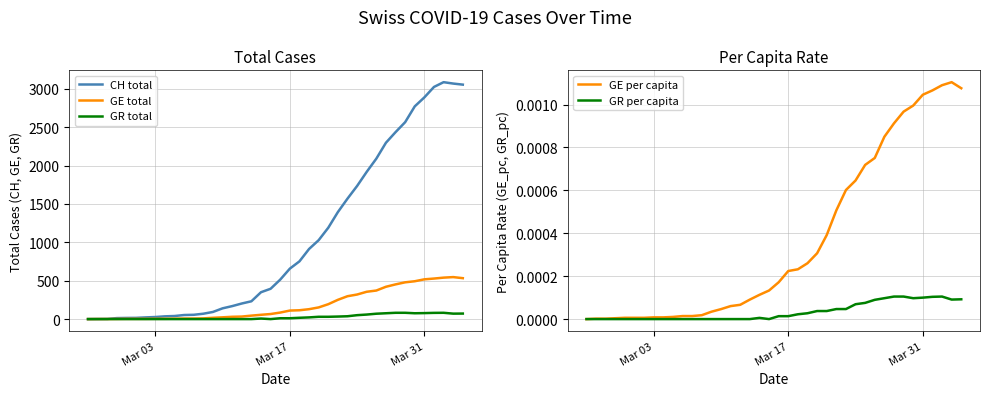

What is the maximum value for CH total?

3086